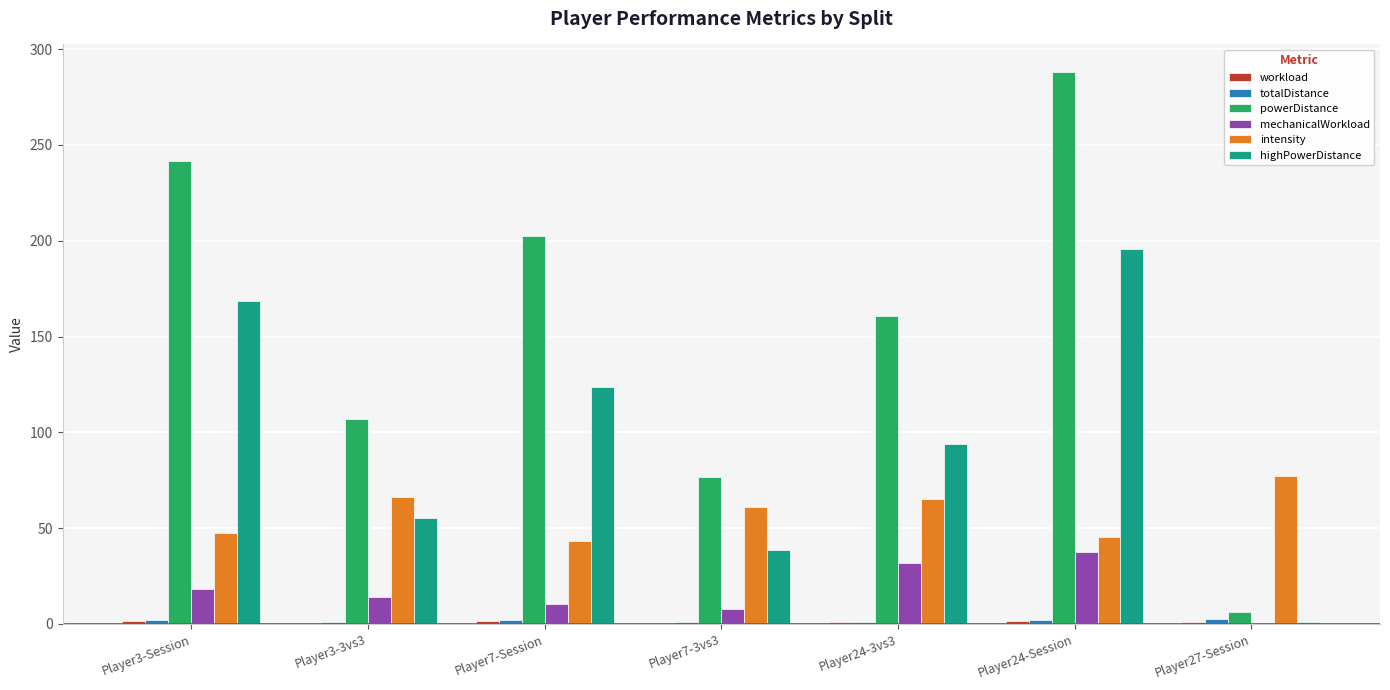

Is it true that intensity equals 77.1 at Player27-Session?

True